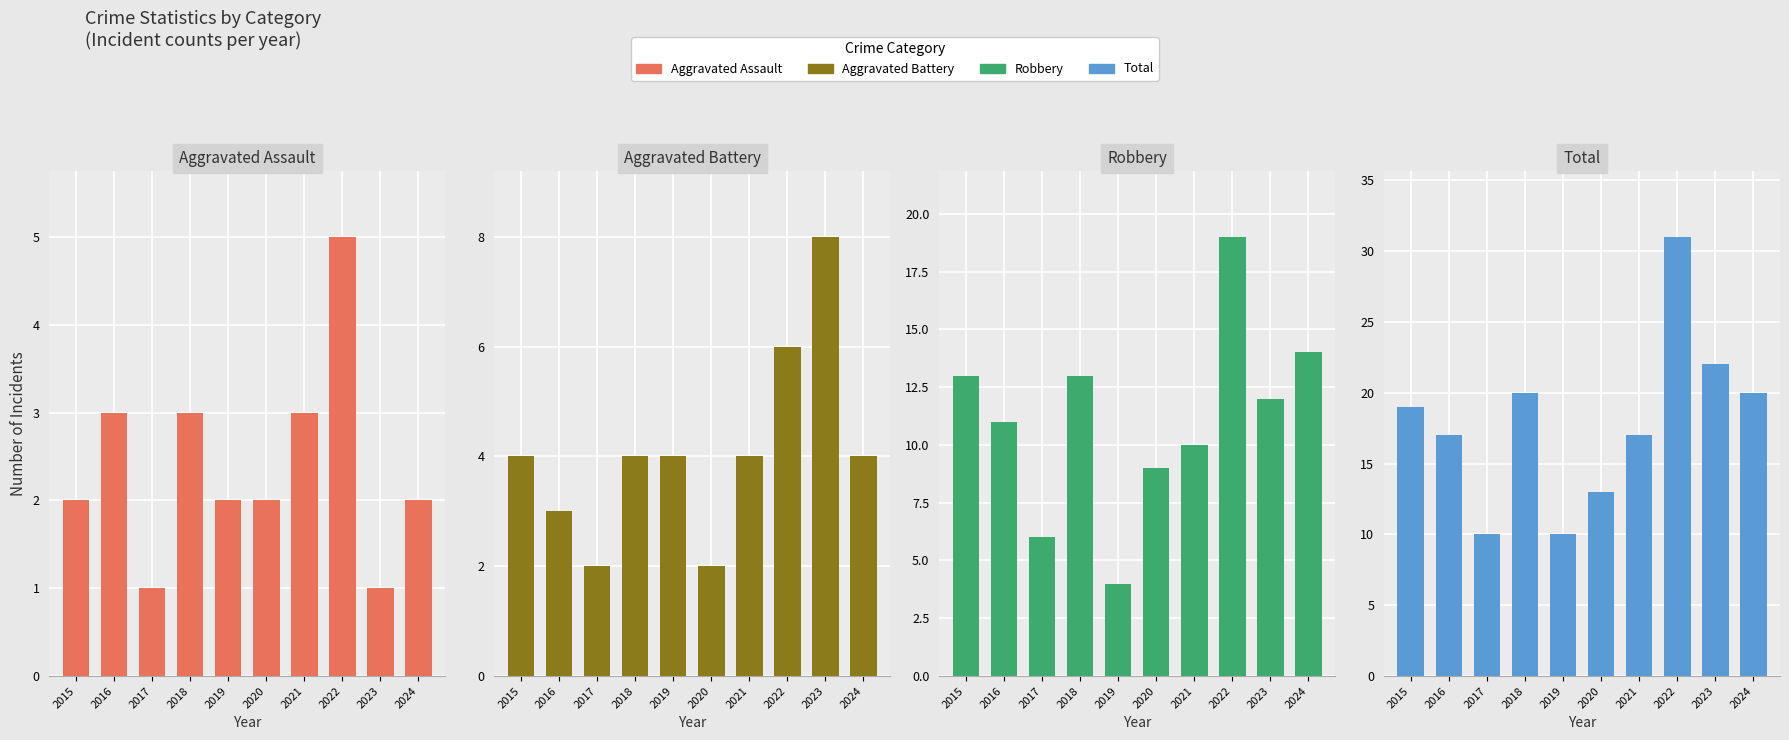

How many bars are there in total?

40